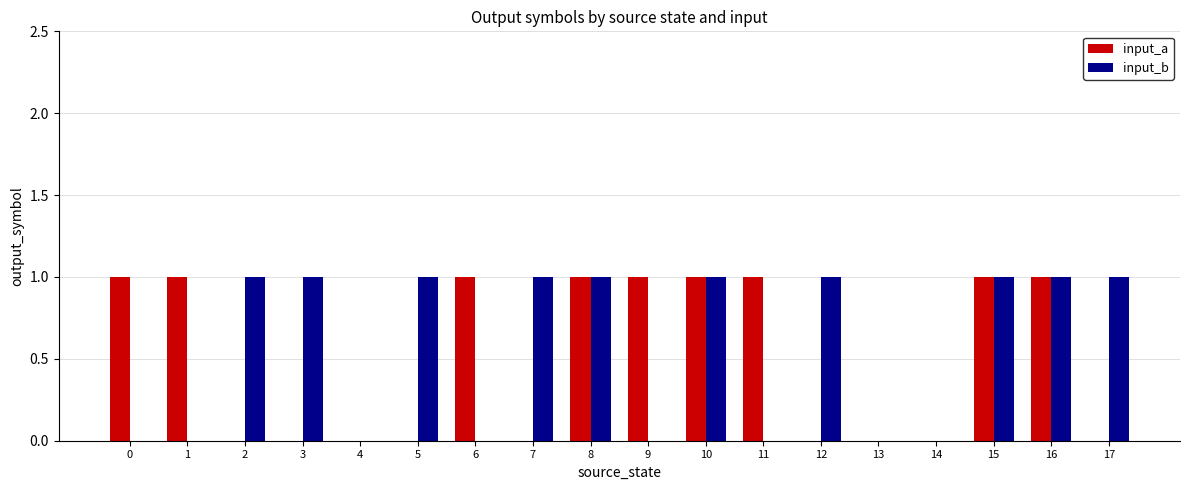

Is the value of input_b at 7 greater than the value of input_a at 7?

Yes